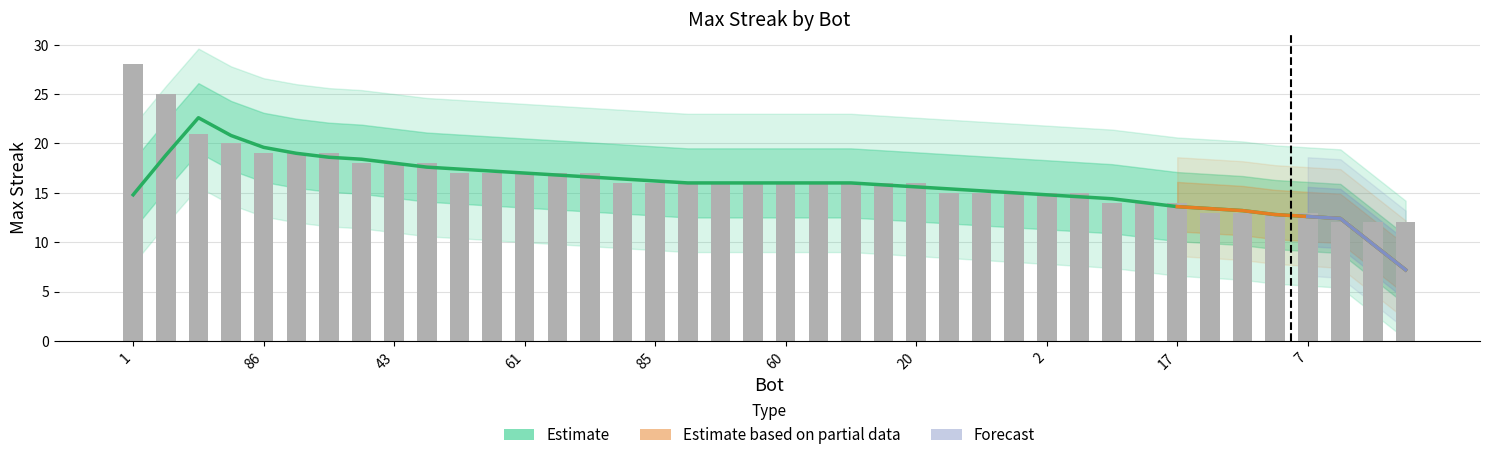

Count the number of categories in the chart.

40